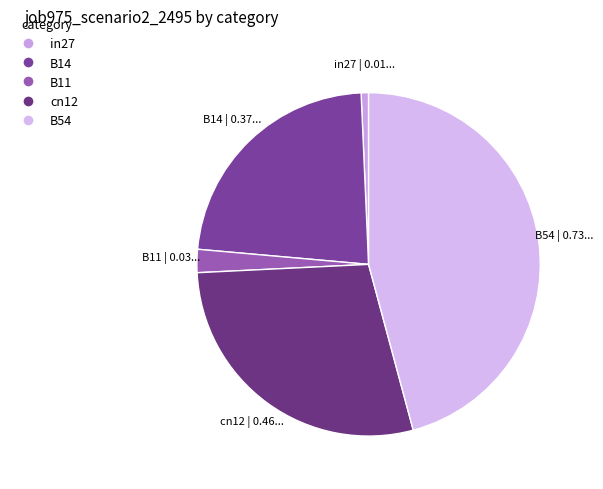

How many segments does this pie chart have?

5